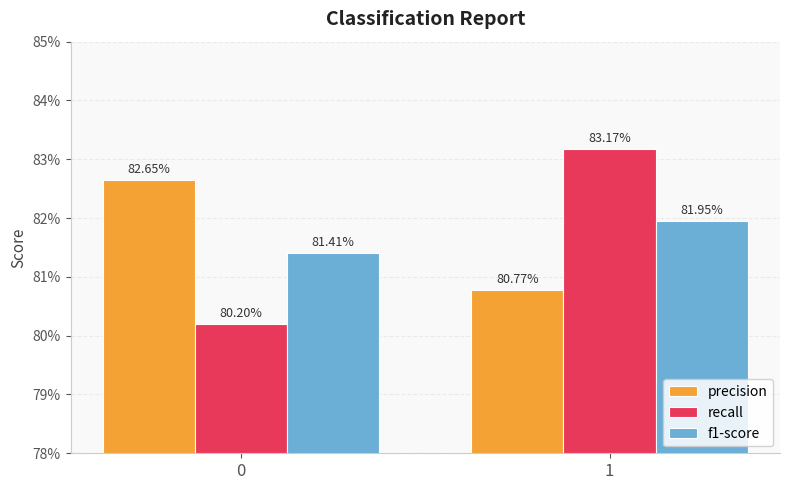

What are all the series names shown in the legend?

precision, recall, f1-score